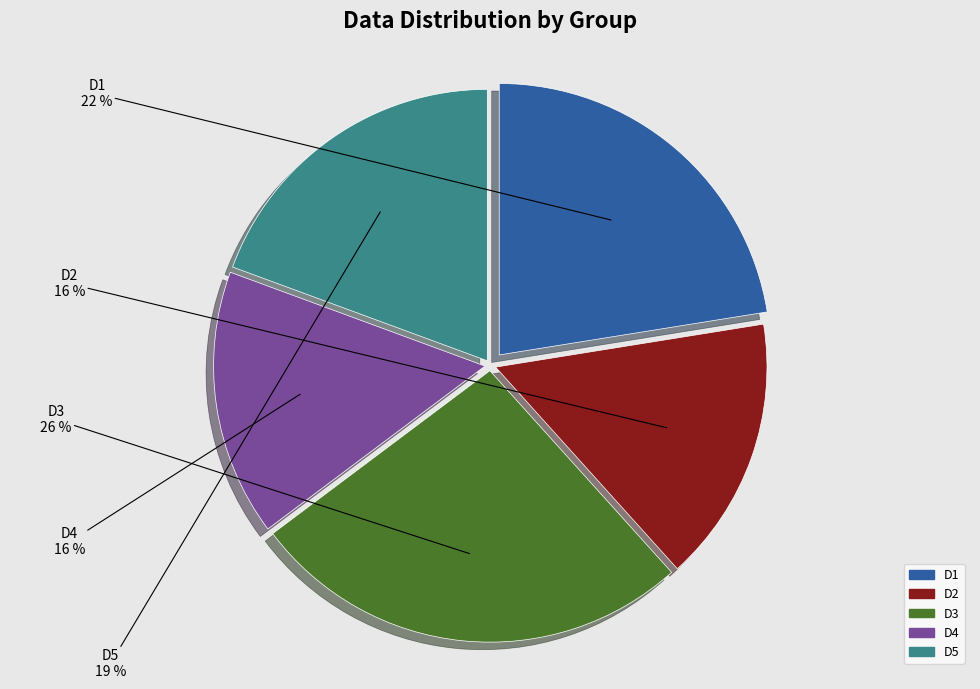

Is the sum of D5 and D1 greater than half?

No